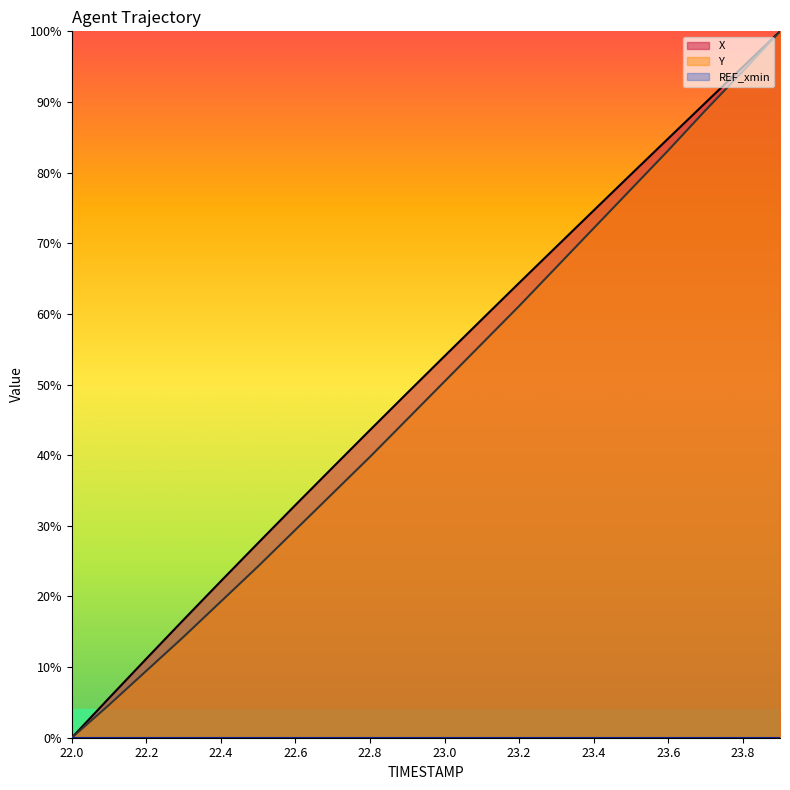

True or false: Y and X cross at least once.

False